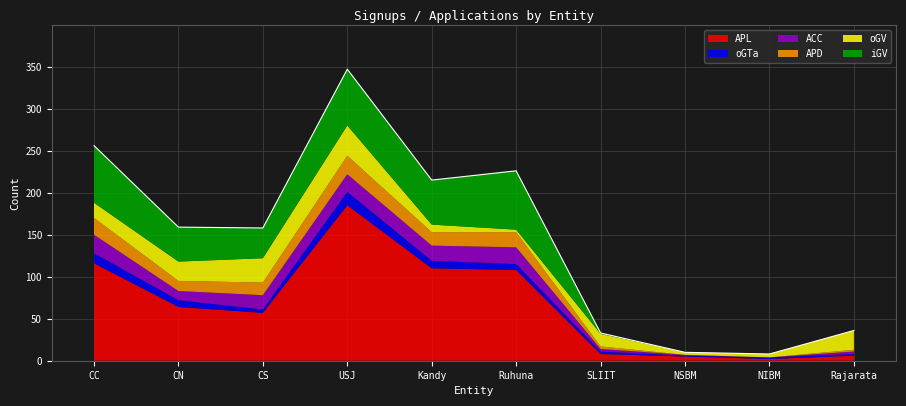

Which series has the widest spread of values?

APL